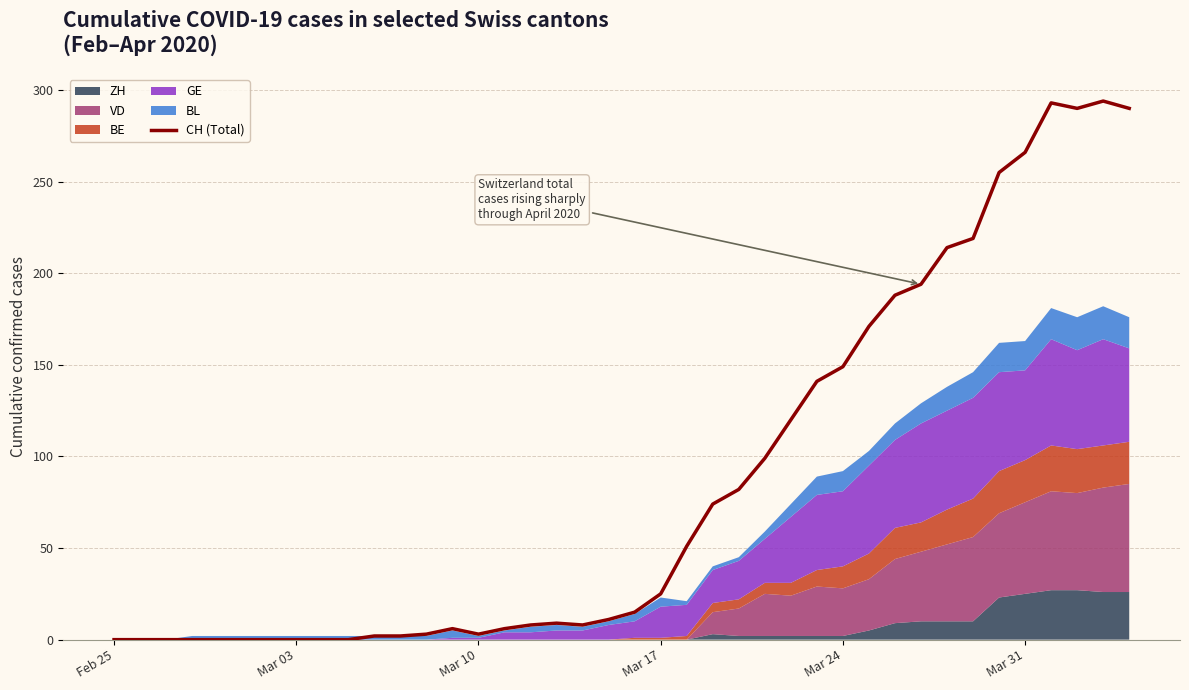

Is it true that CH (Total) equals 8 at Mar 17?

False